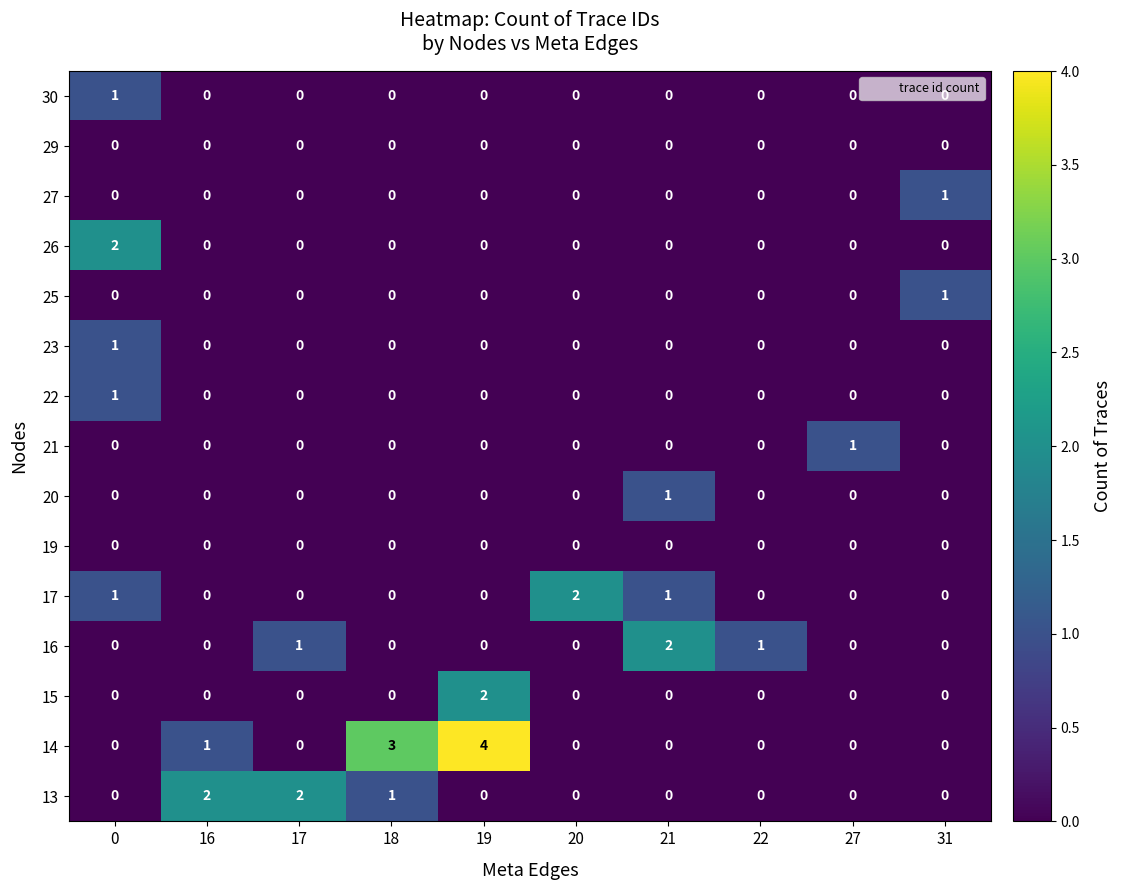

The 20 series shows 0 at 31. True or false?

True